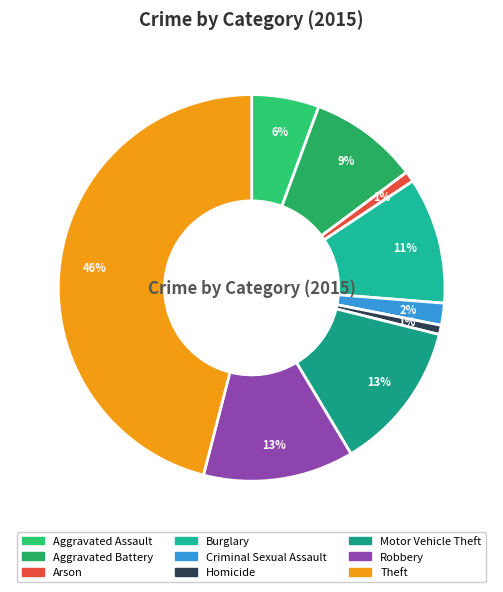

Is there any slice that represents more than half of the pie?

No